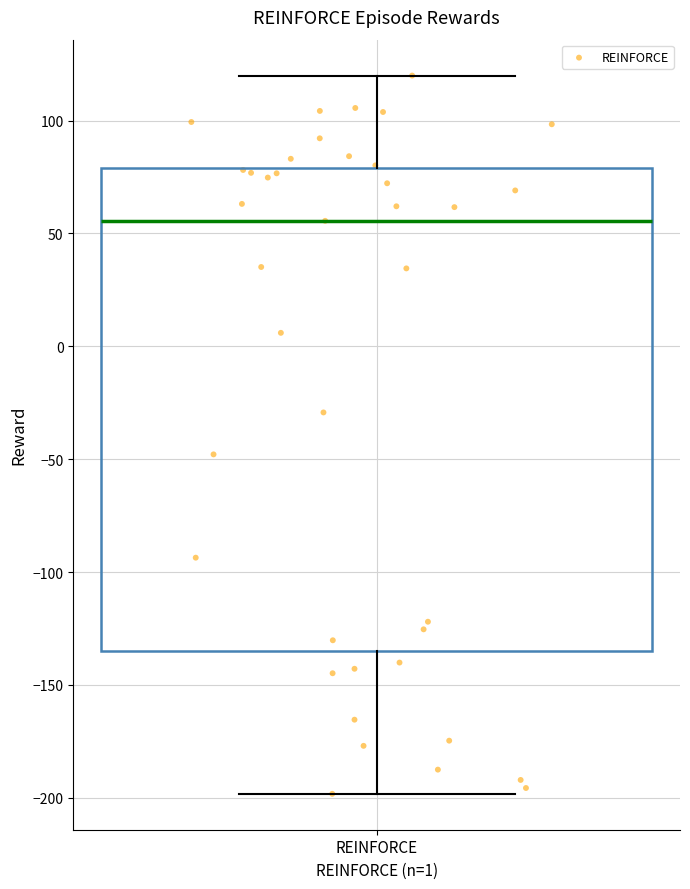

Transcribe this box plot: give where the median line is, the range the box spans, and where the two whiskers end, as read against the y-axis. The values are not printed on the chart, so give them approximately, as read against the axis.

median 55, box -135 to 80, whiskers -200 to 120